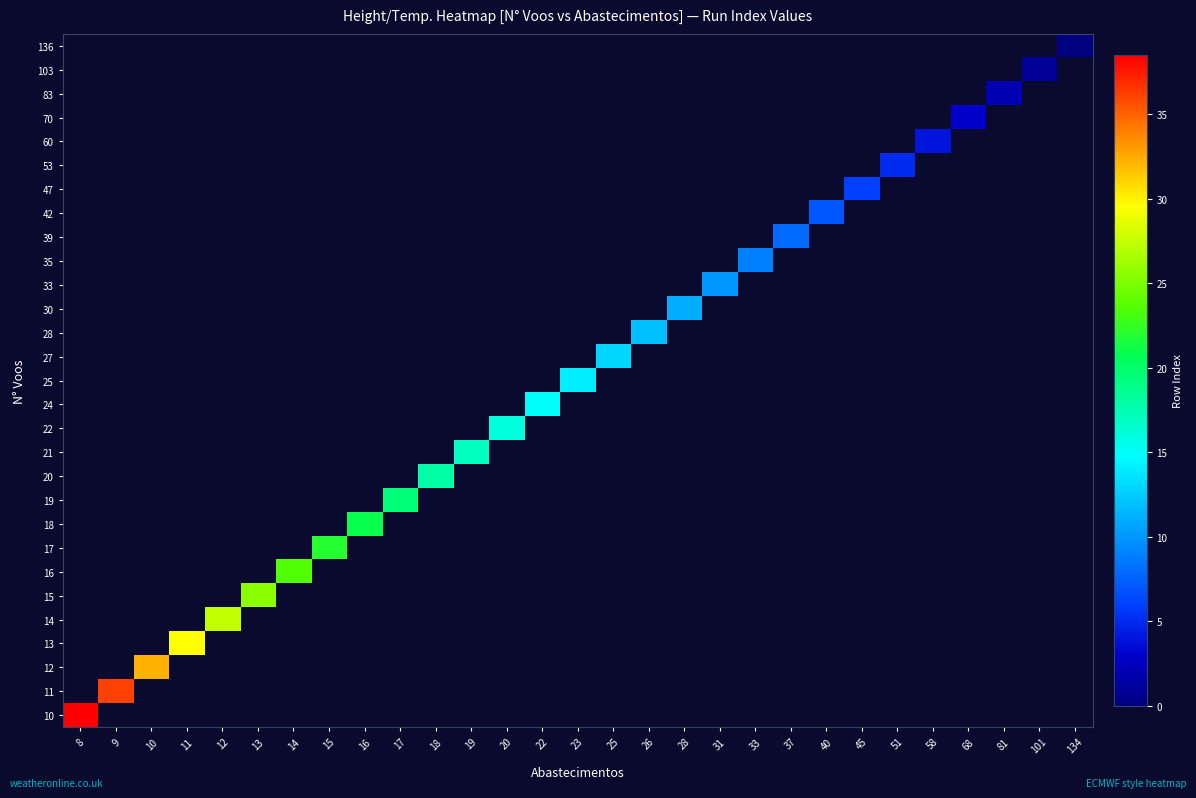

What is the greatest value displayed?

38.5